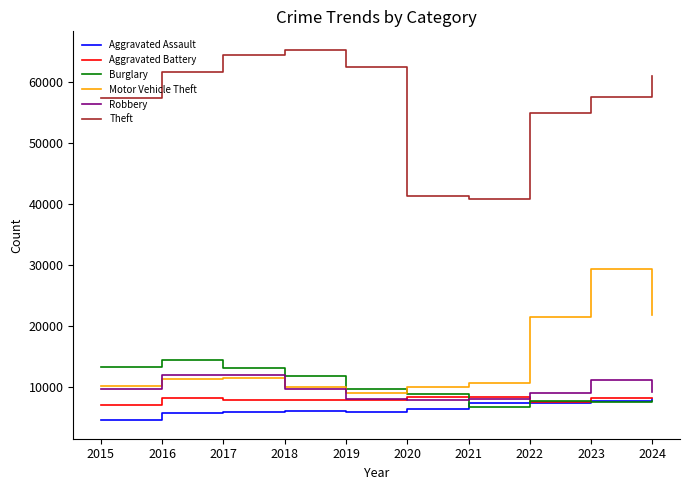

What is the difference between the highest and lowest values at 2017?

58593